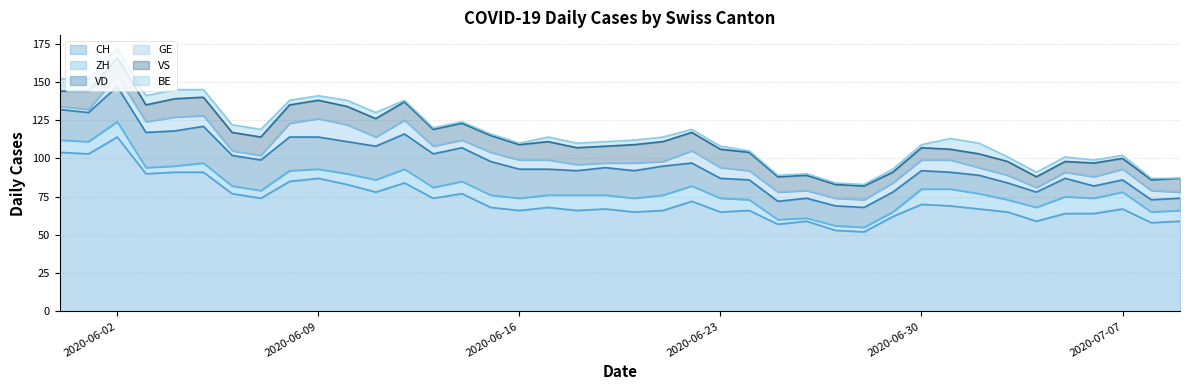

What is the total value across all series at 22?

119